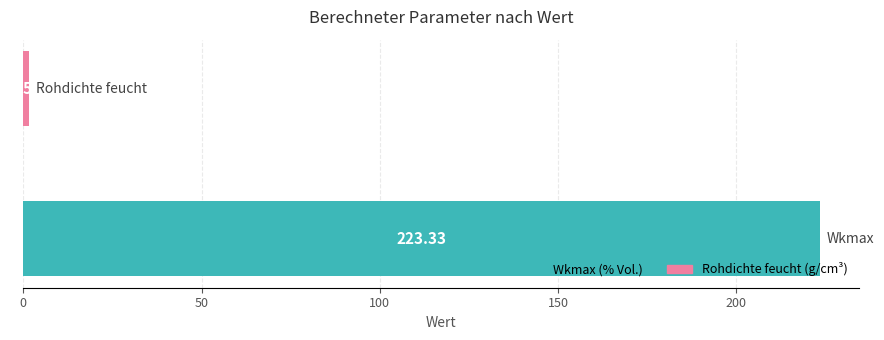

Does the chart contain any negative values?

No